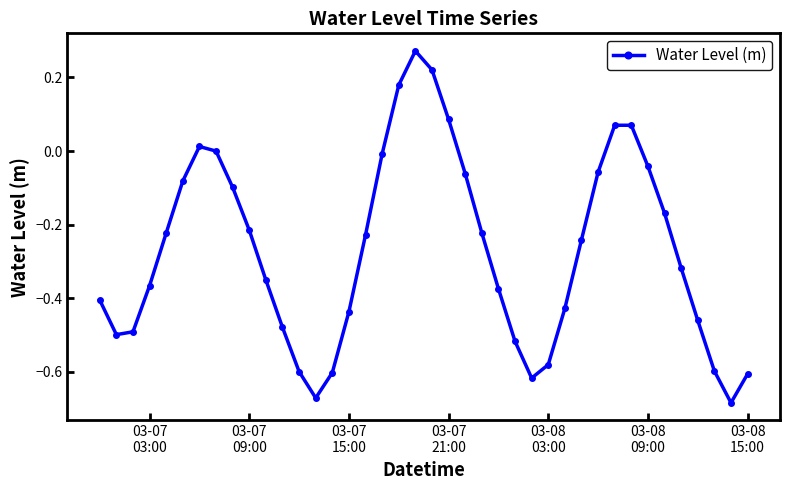

What is the difference between the second highest and second lowest values?

0.9